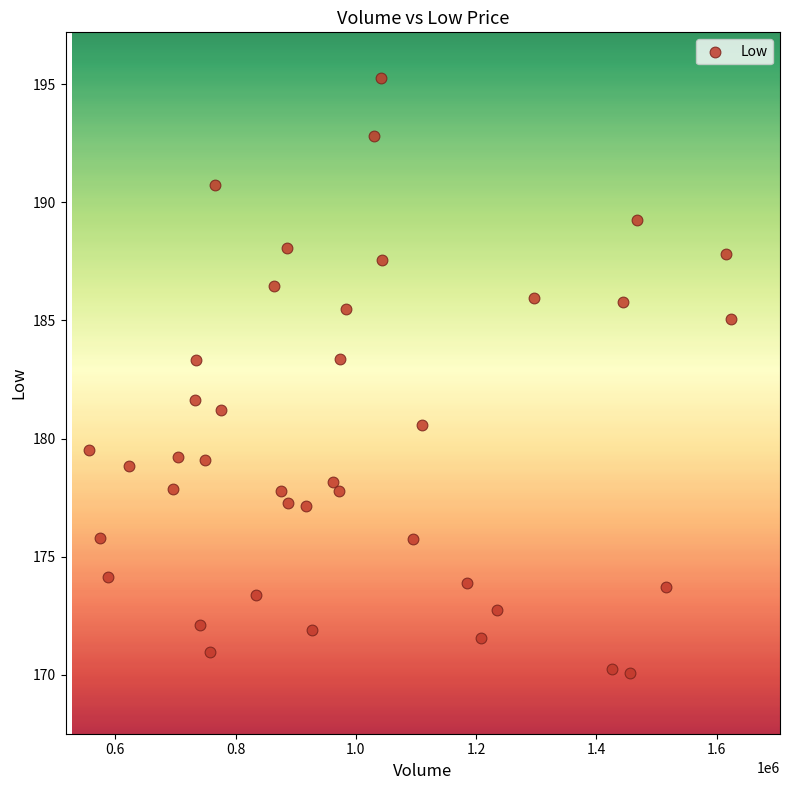

What Y value in the scatter plot is closest to 182?

181.6